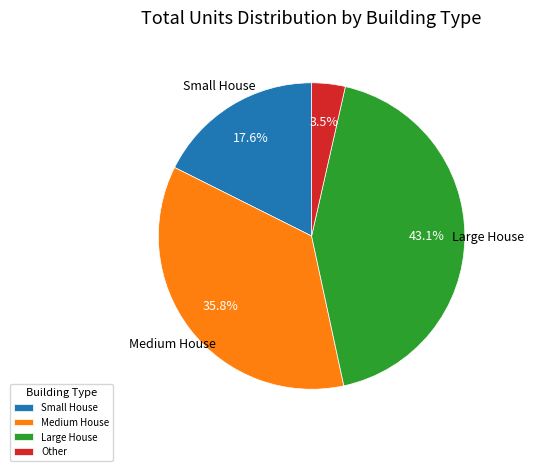

Does Small House account for over 50% of the chart?

No